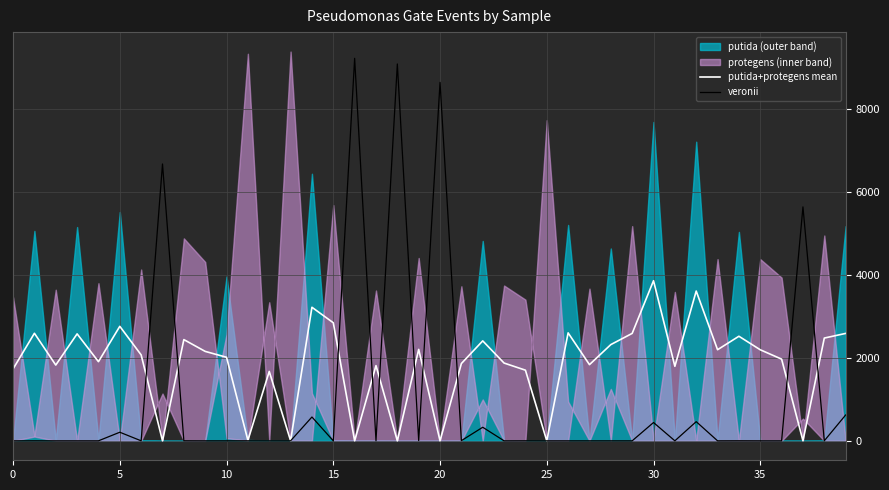

What is the label of the 7th point from the right?

33